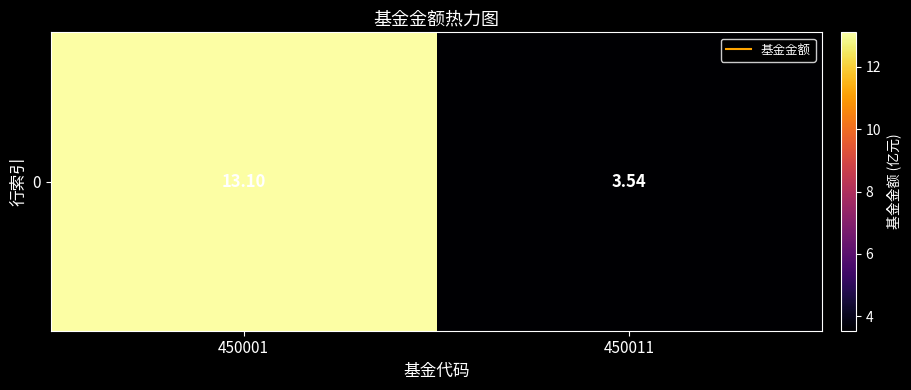

What is the maximum value shown in the chart?

13.1